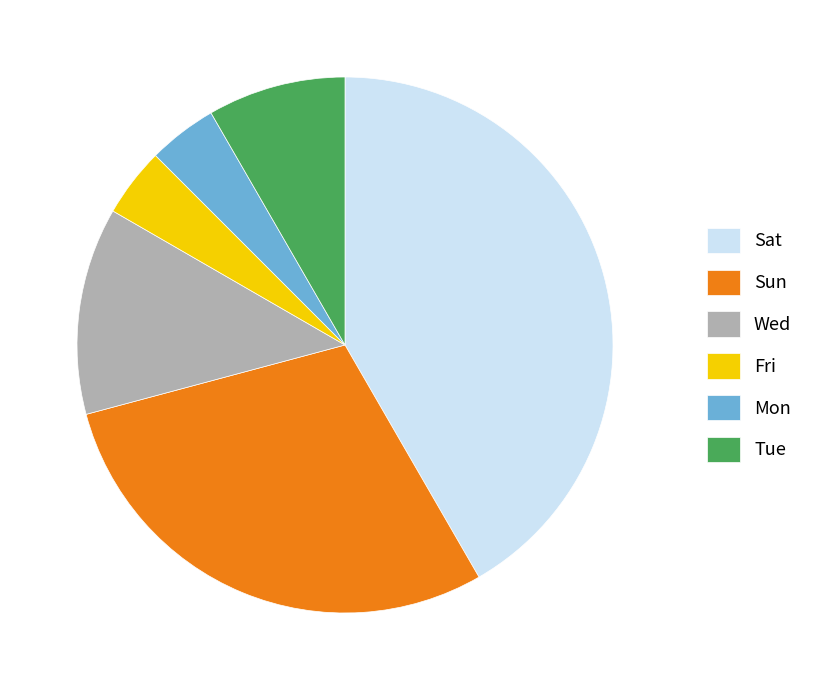

Is there a majority slice in this chart?

No